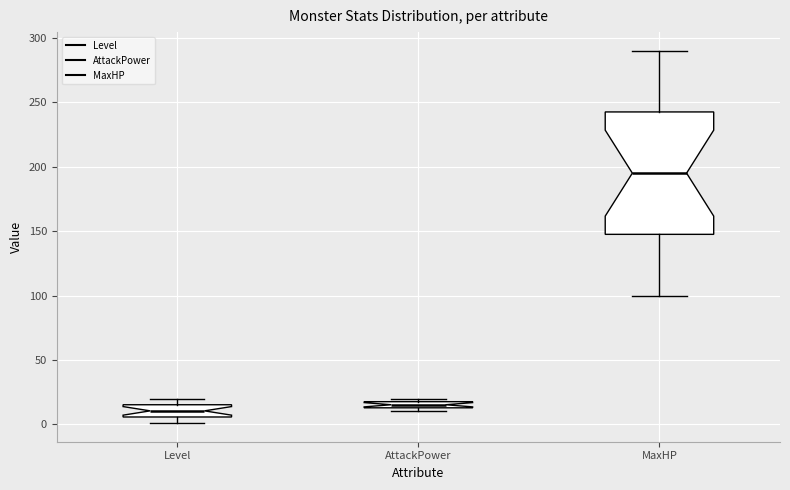

Comparing the boxes themselves (not the whiskers), which one is the tallest?

MaxHP